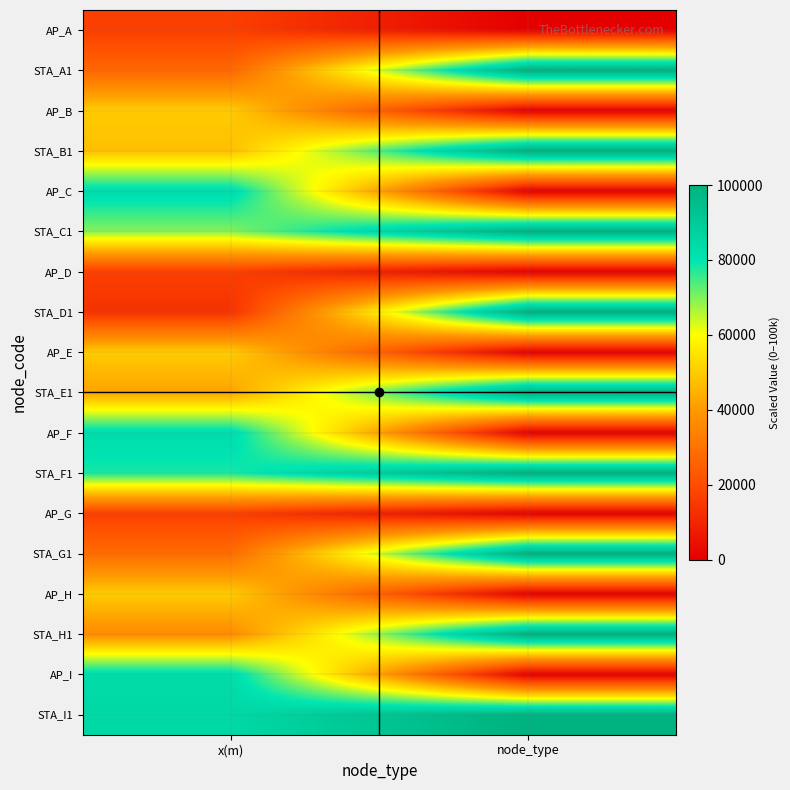

What is the difference between the highest and lowest values at x(m)?

71390.0